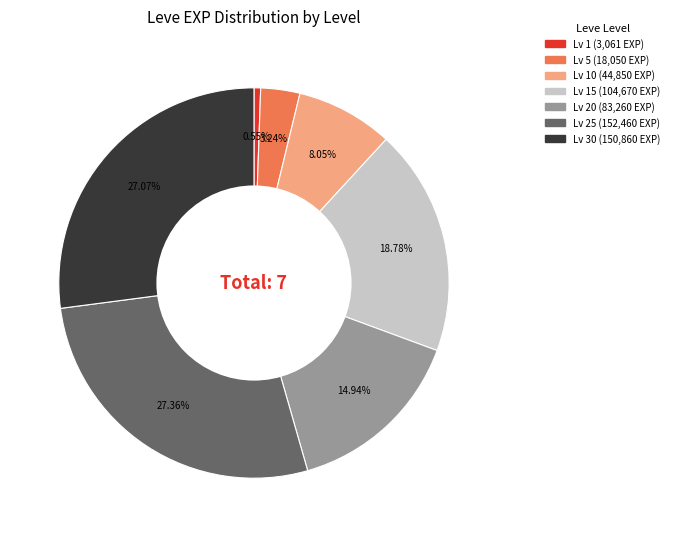

Is there a majority slice in this chart?

No